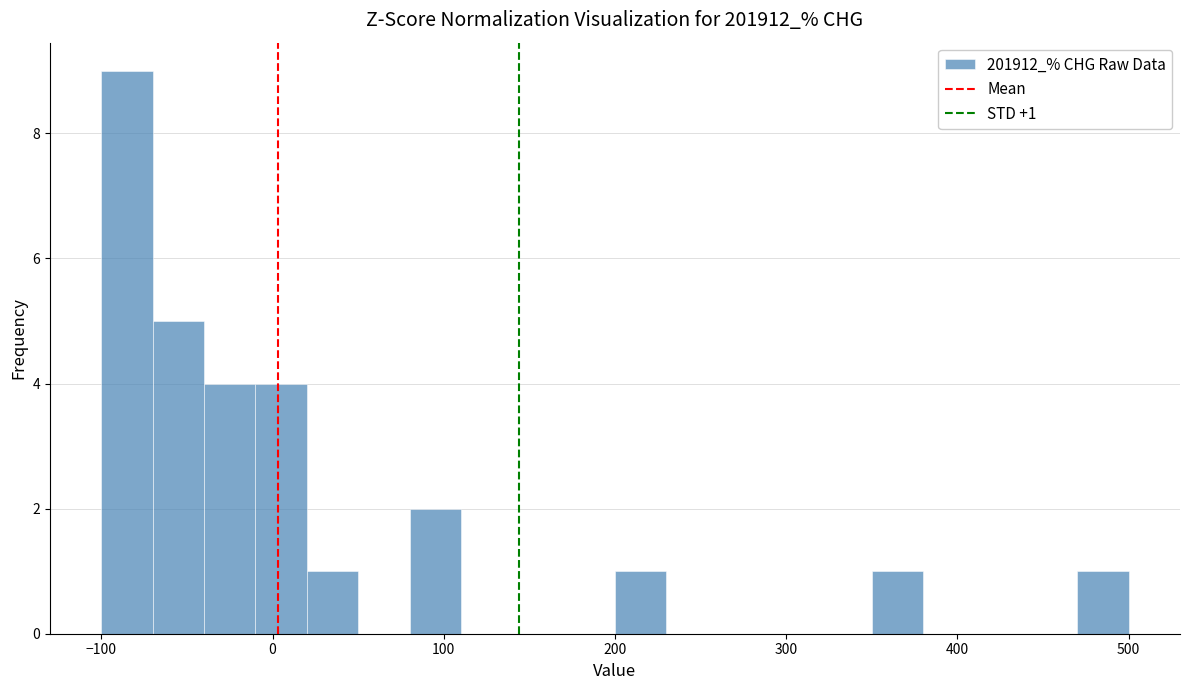

Around what value on the x-axis is the tallest bar? Give the approximate position of its centre, as read against the axis.

-80